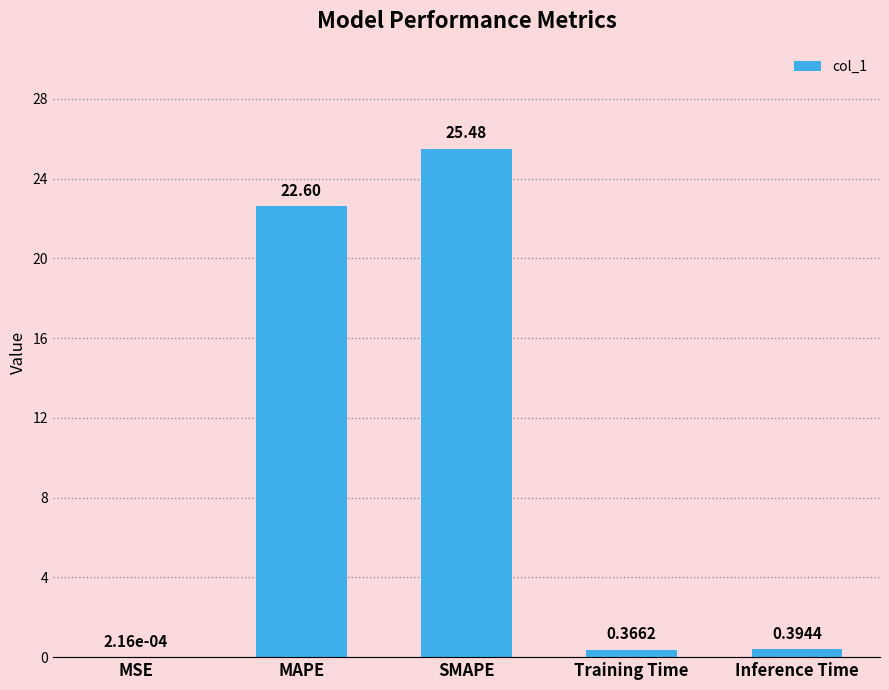

Which label corresponds to the largest value in the chart?

SMAPE